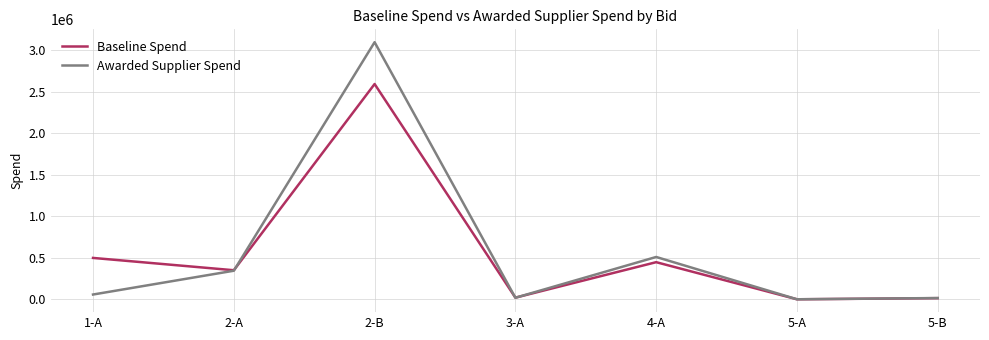

Which label corresponds to the largest value in the chart?

2-B